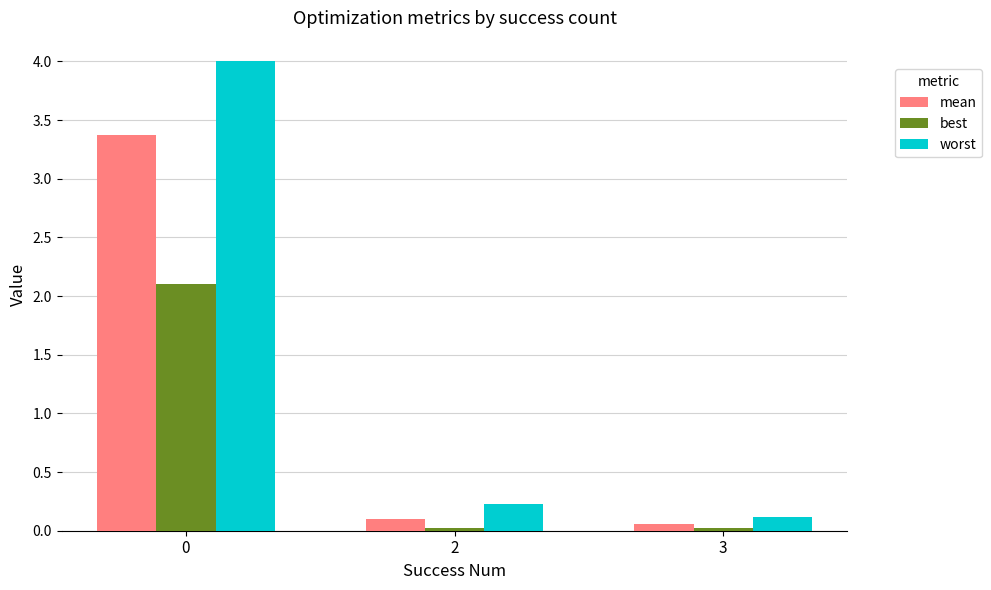

At 2, list the series in order from largest to smallest.

worst, mean, best